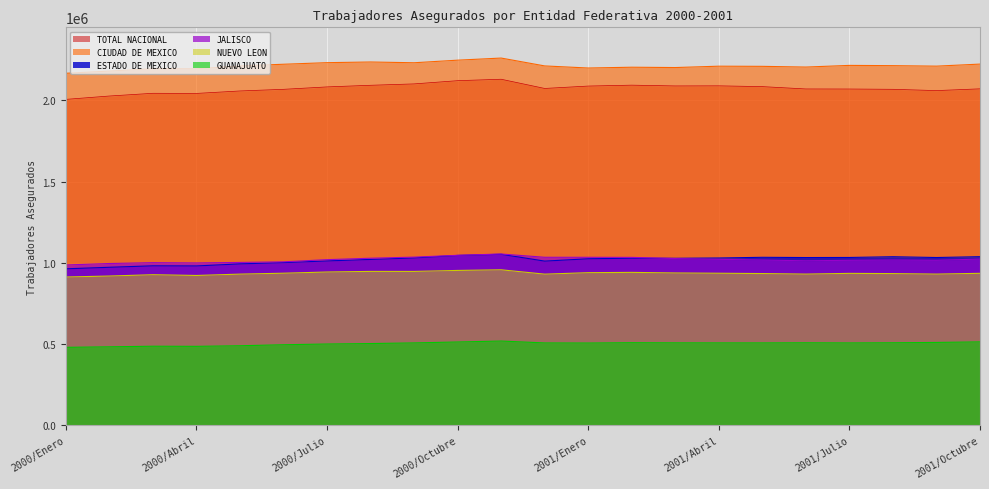

What are all the series names shown in the legend?

TOTAL NACIONAL, CIUDAD DE MEXICO, ESTADO DE MEXICO, JALISCO, NUEVO LEON, GUANAJUATO